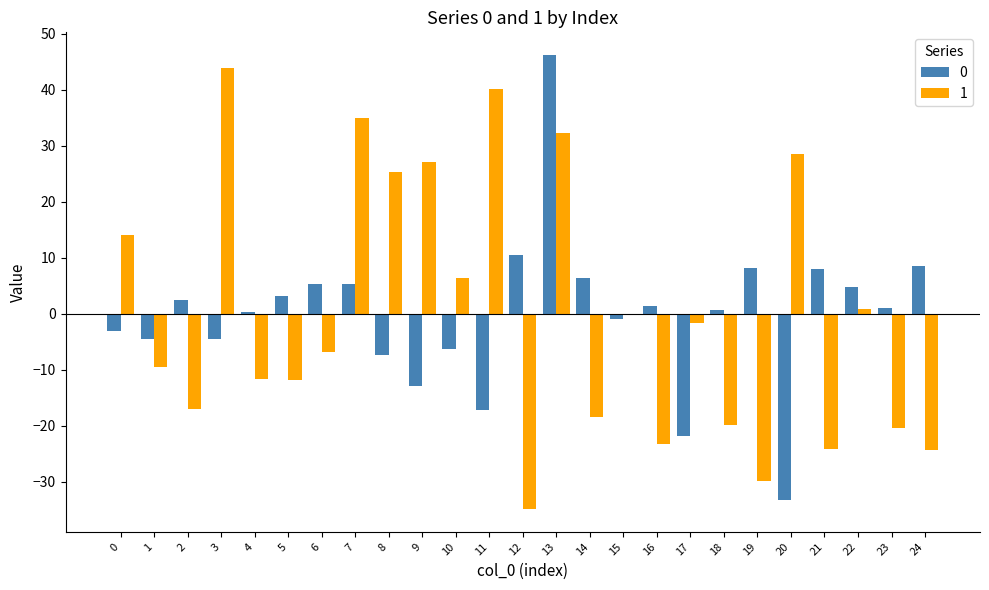

Is it true that 1 equals 27.1 at 9?

True